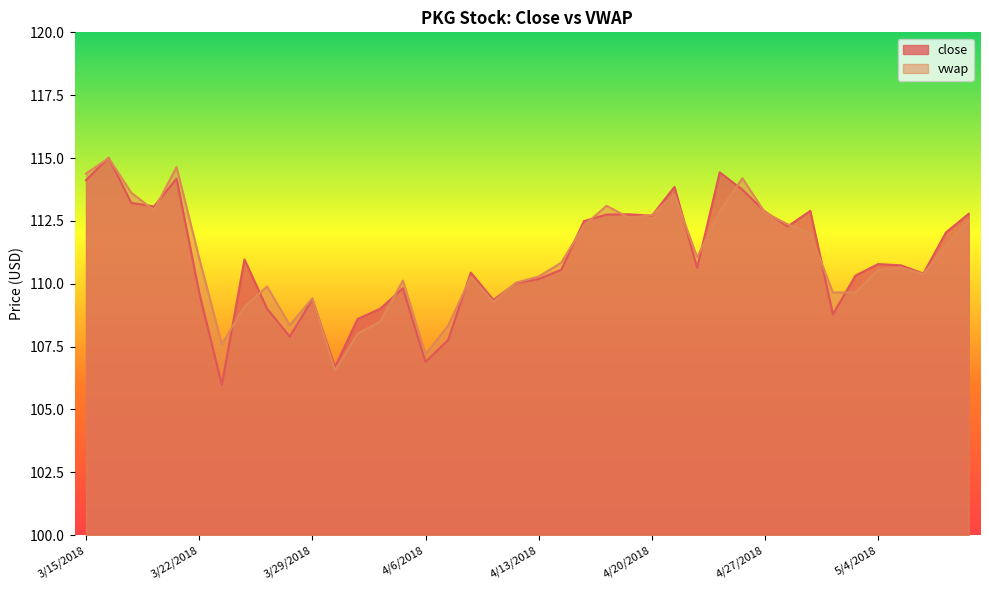

Is it true that vwap equals 156.7 at 5/10/2018?

False